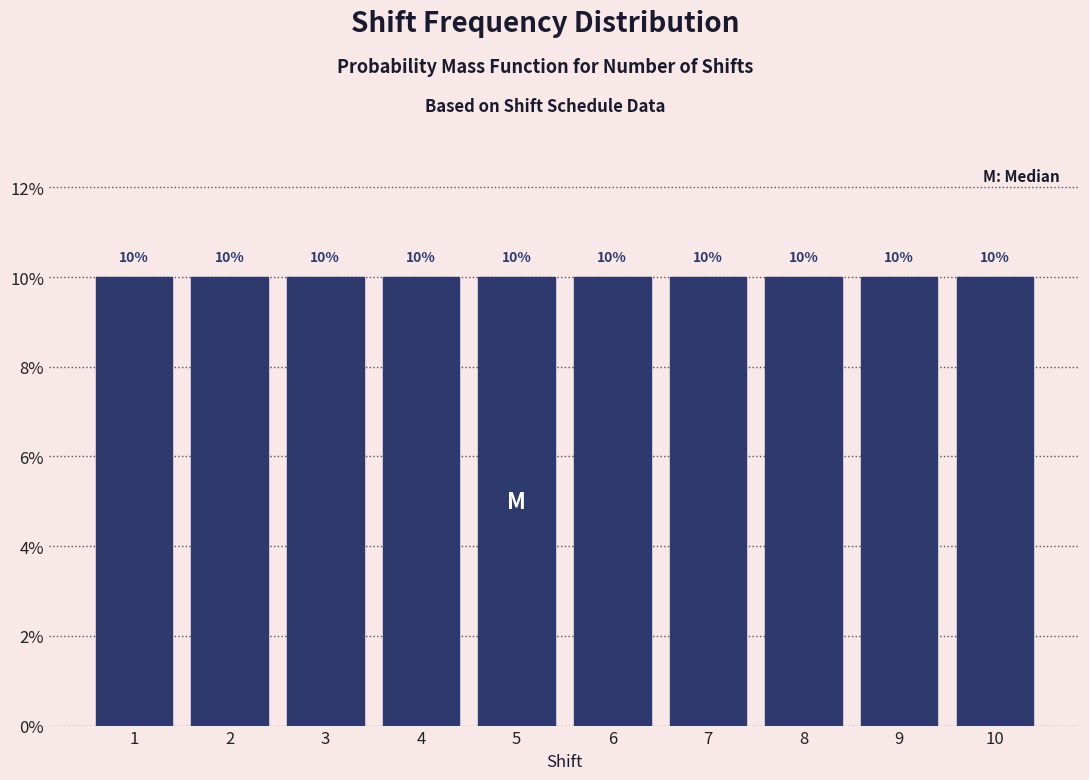

Reading left to right, transcribe this chart: for each bar, give the range it covers on the x-axis and its height.

0.5 to 1.5: 10
1.5 to 2.5: 10
2.5 to 3.5: 10
3.5 to 4.5: 10
4.5 to 5.5: 10
5.5 to 6.5: 10
6.5 to 7.5: 10
7.5 to 8.5: 10
8.5 to 9.5: 10
9.5 to 10.5: 10